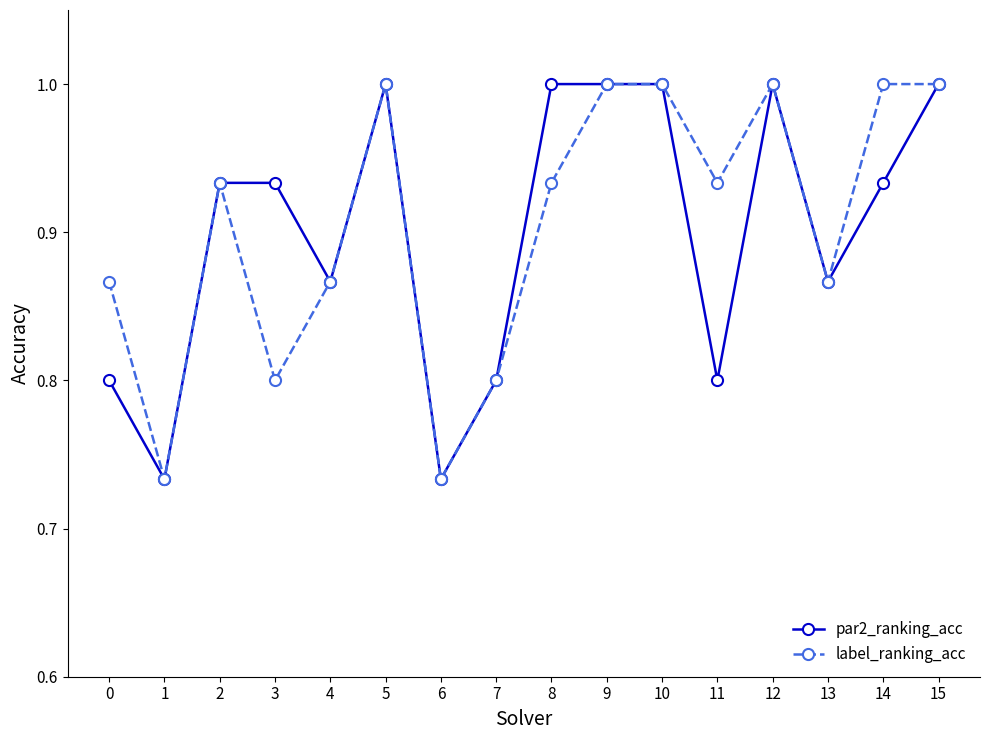

What is the value of the label_ranking_acc point at the 15th from the left?

1.0